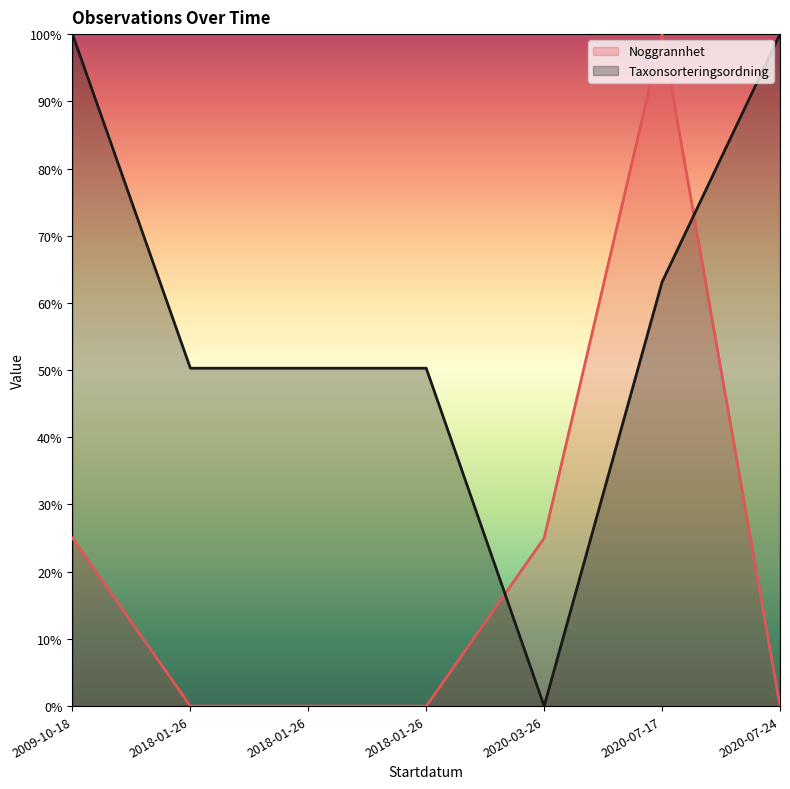

What is the sum of the Noggrannhet values at 2009-10-18 and 2018-01-26?

0.2